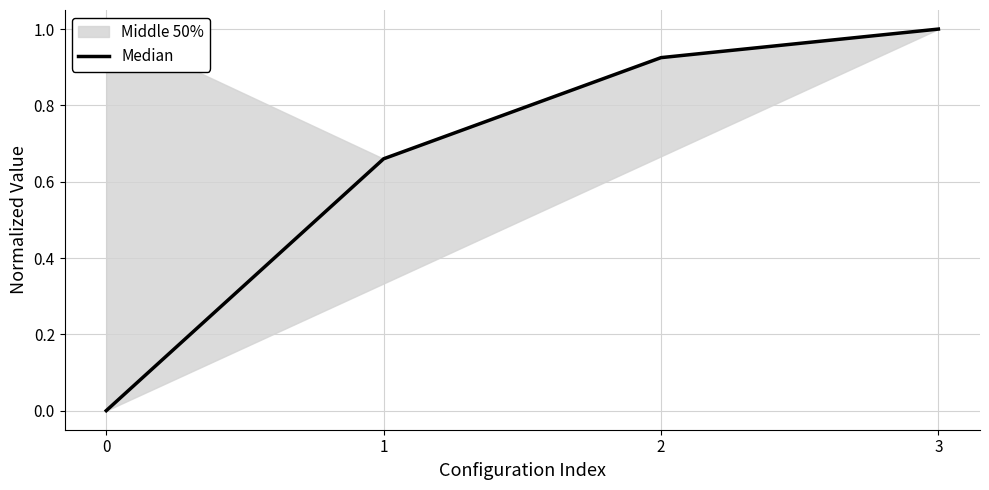

How many positive values are there?

3